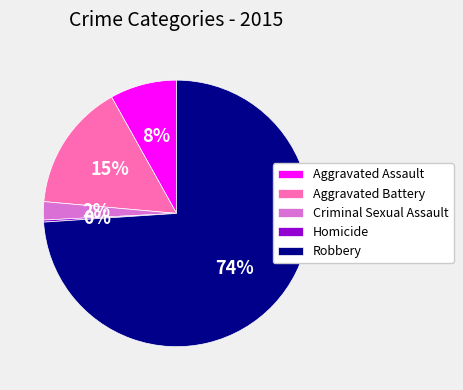

To the nearest percent, what is the average slice percentage?

20%